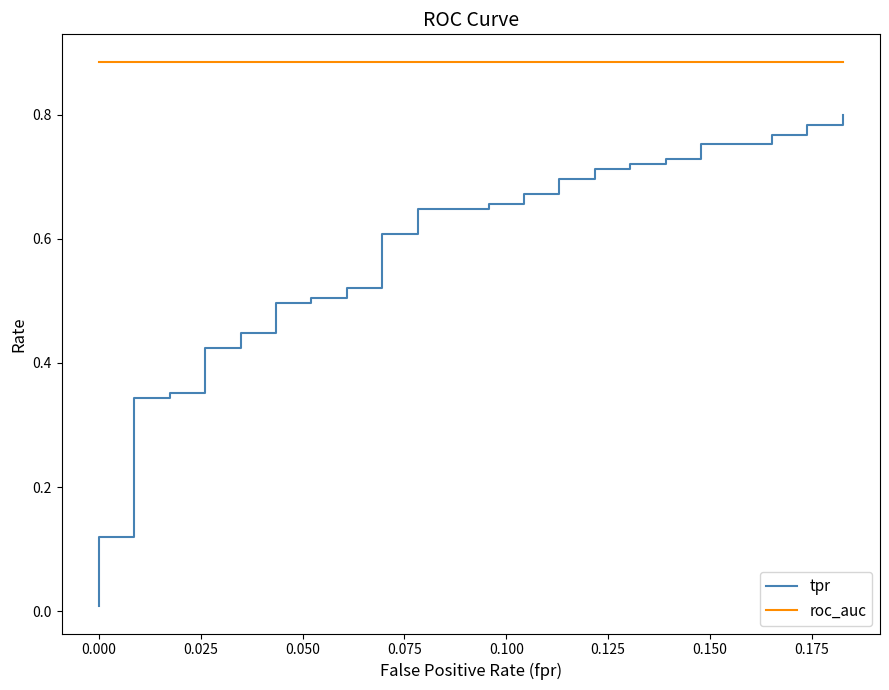

What is the maximum value for tpr?

0.8